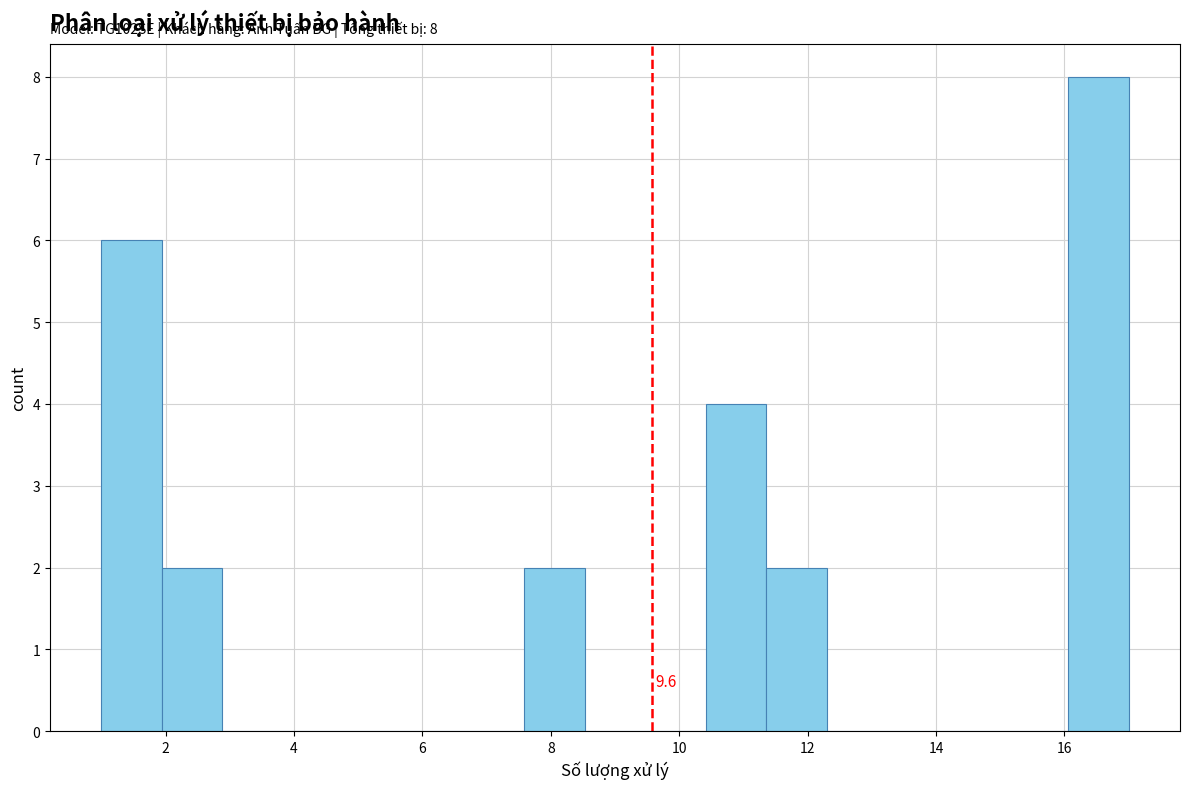

Which range on the x-axis has the tallest bar?

16.0 to 17.0